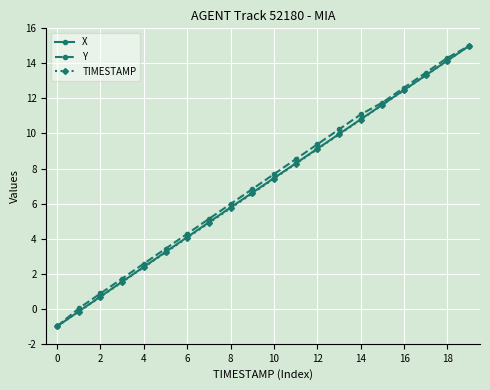

What is the value of the Y point at the 11th from the left?

7.7